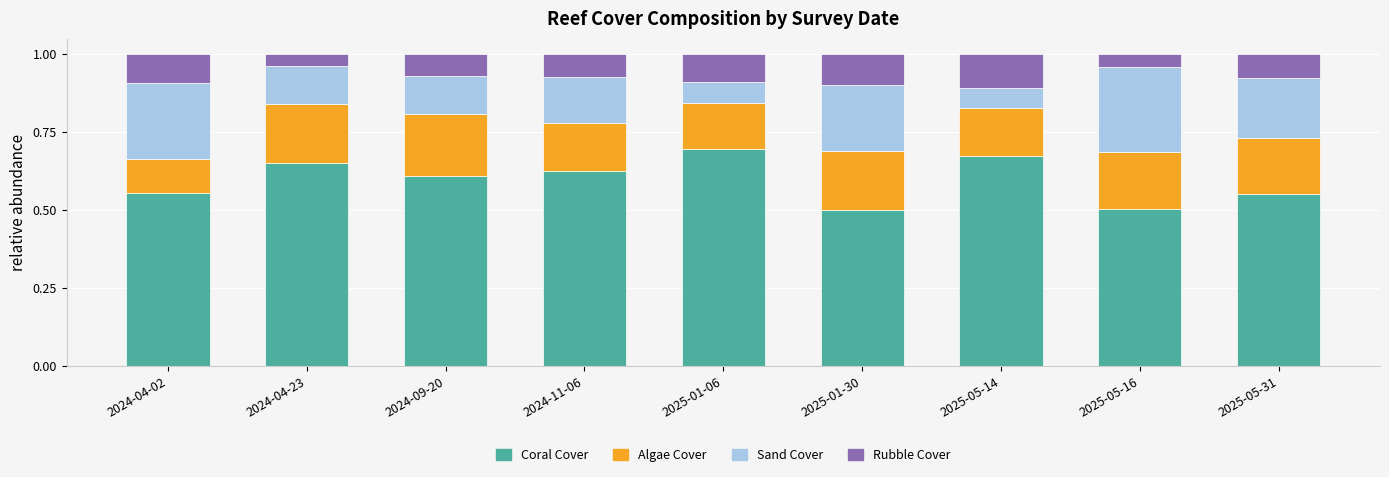

What is the total value across all series at 2024-09-20?

1.0